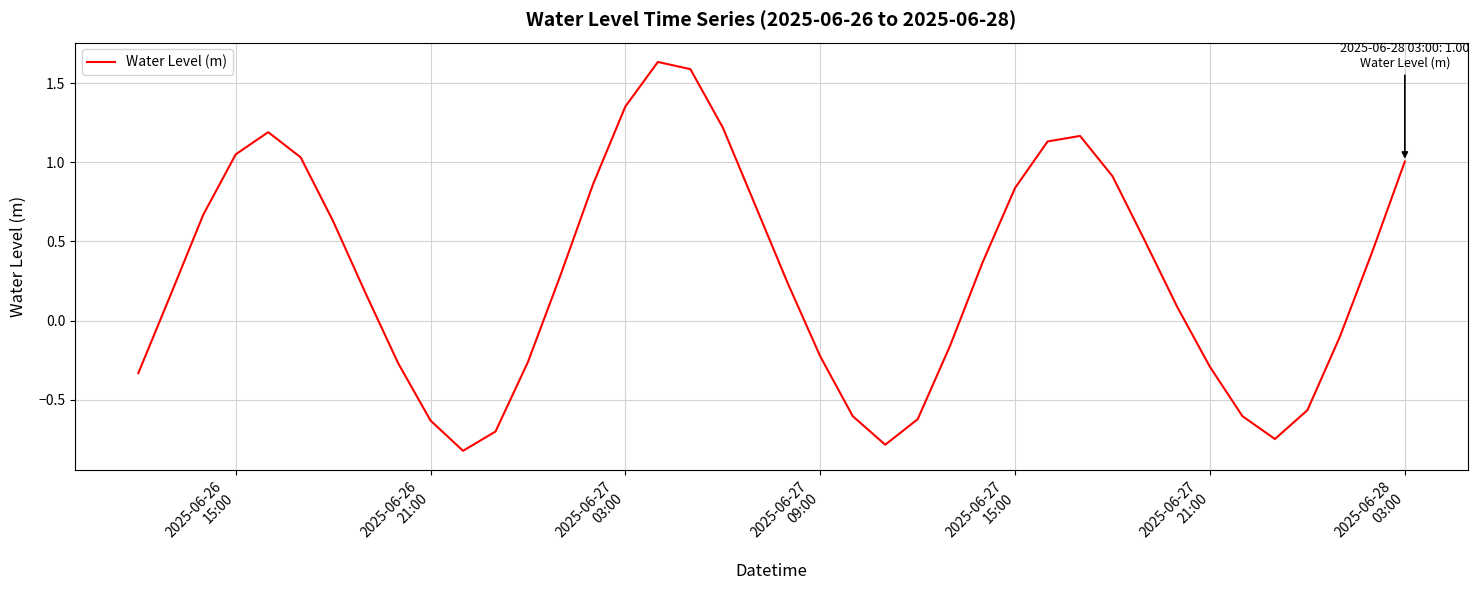

What is the difference between the maximum and minimum values?

2.5